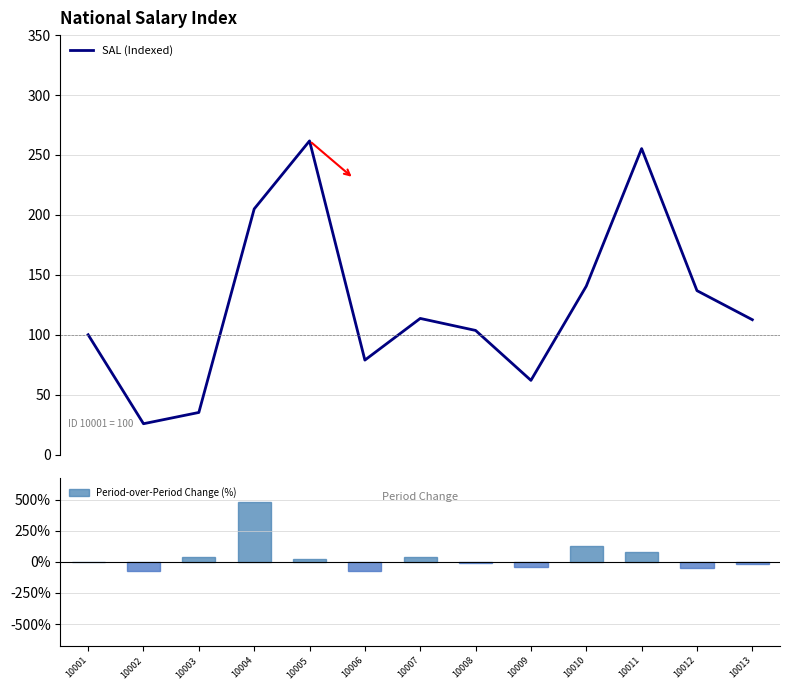

What is the highest value of the SAL (Indexed) series?

261.7